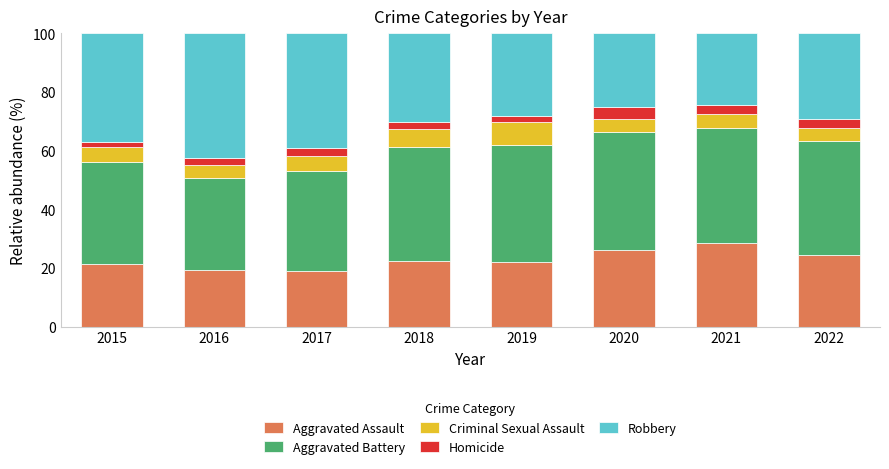

At which label does Aggravated Assault reach its peak?

2021